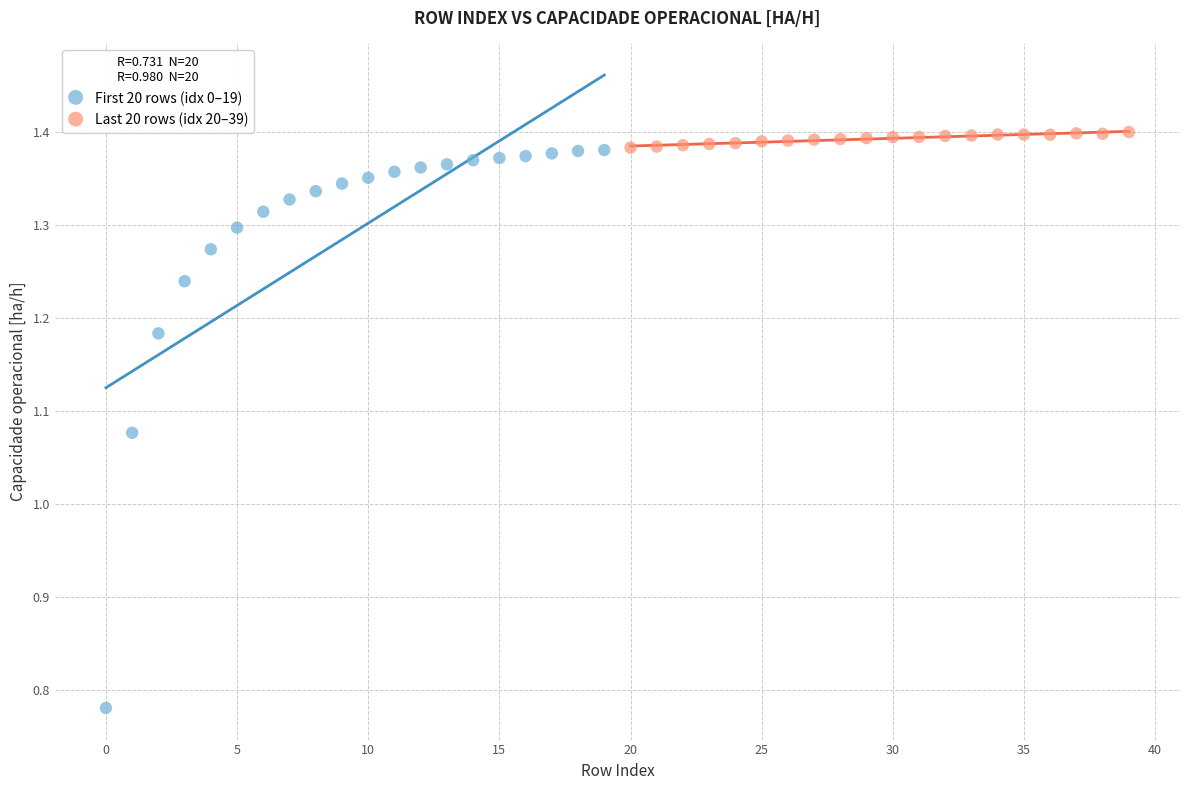

Which series reaches the minimum Y coordinate?

First 20 rows (idx 0–19)